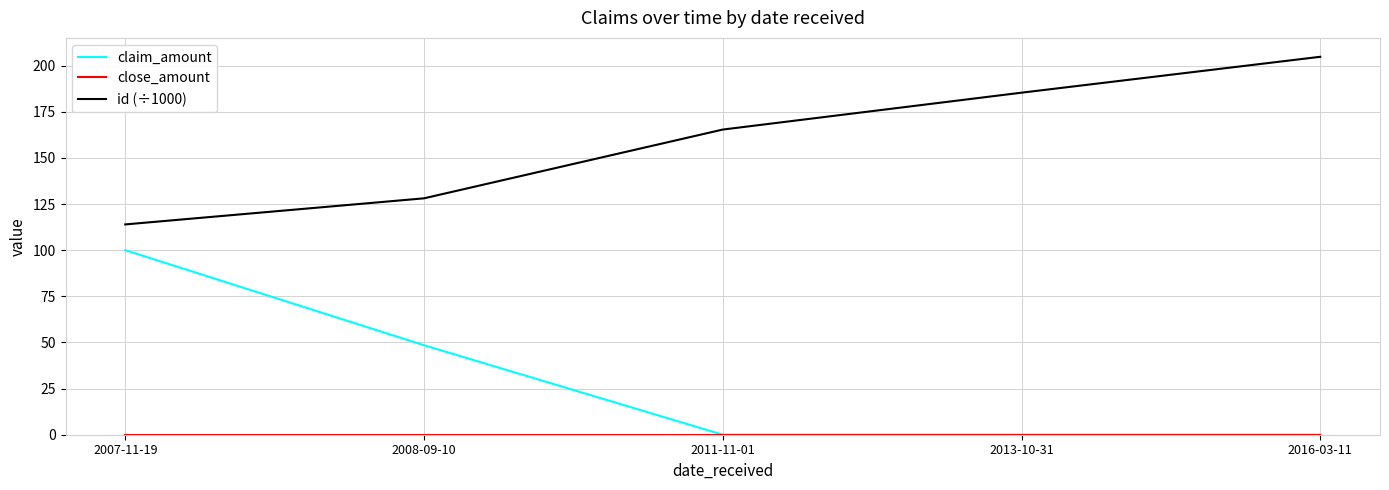

How many lines are shown in the chart?

3